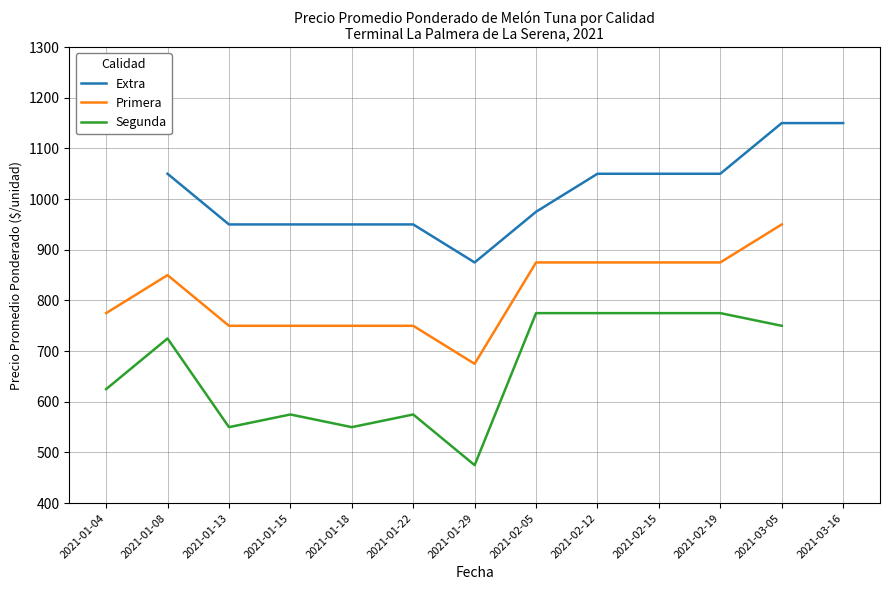

True or false: Segunda and Extra cross at least once.

False